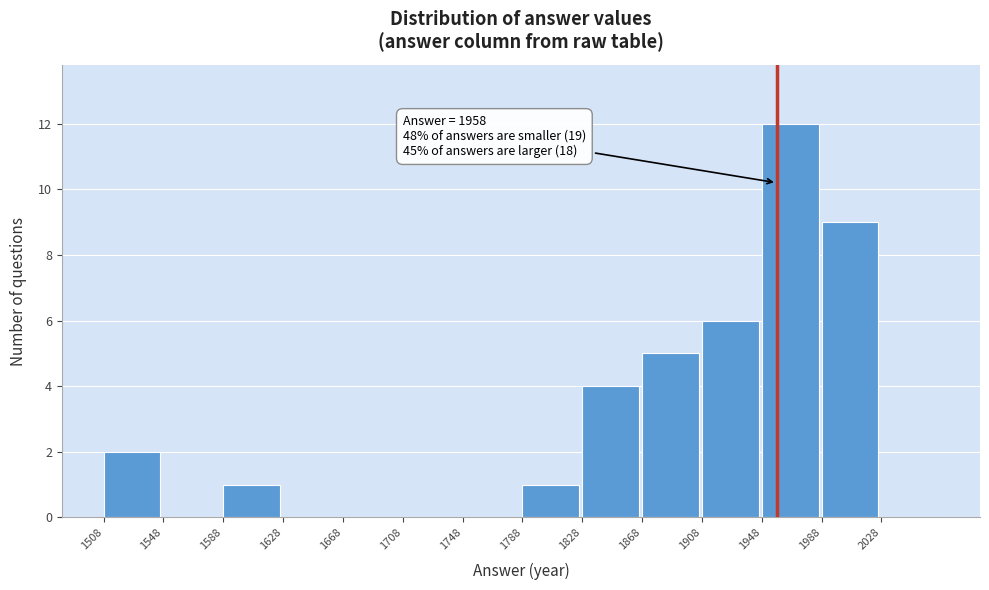

Which range on the x-axis has the tallest bar?

1948 to 1988